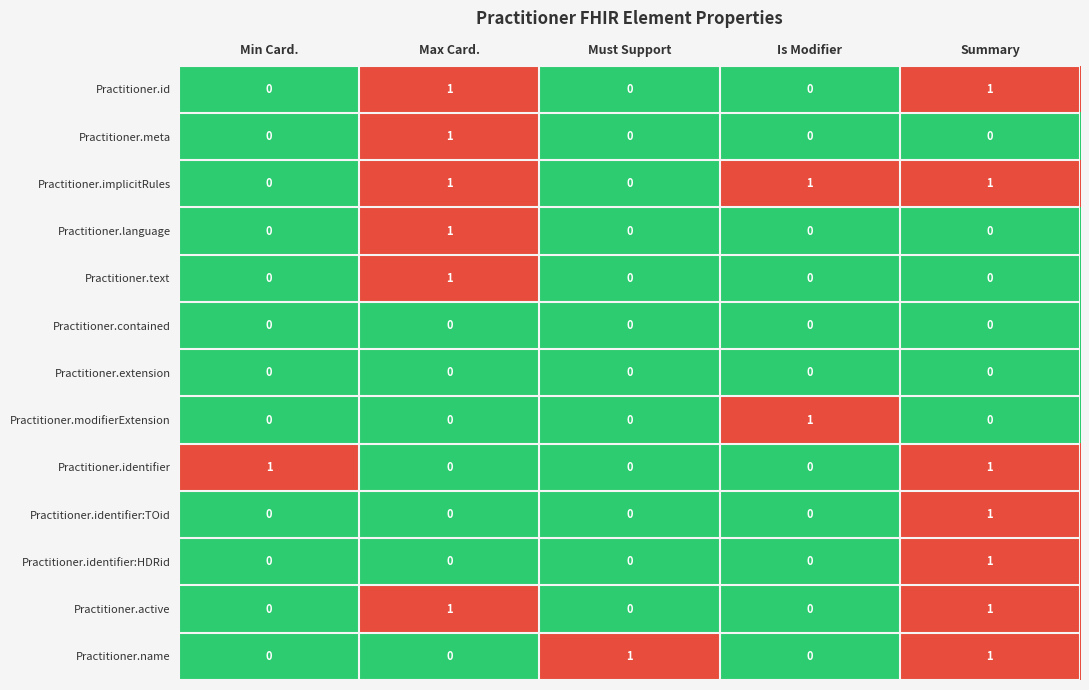

What is the total value across all series at Summary?

7